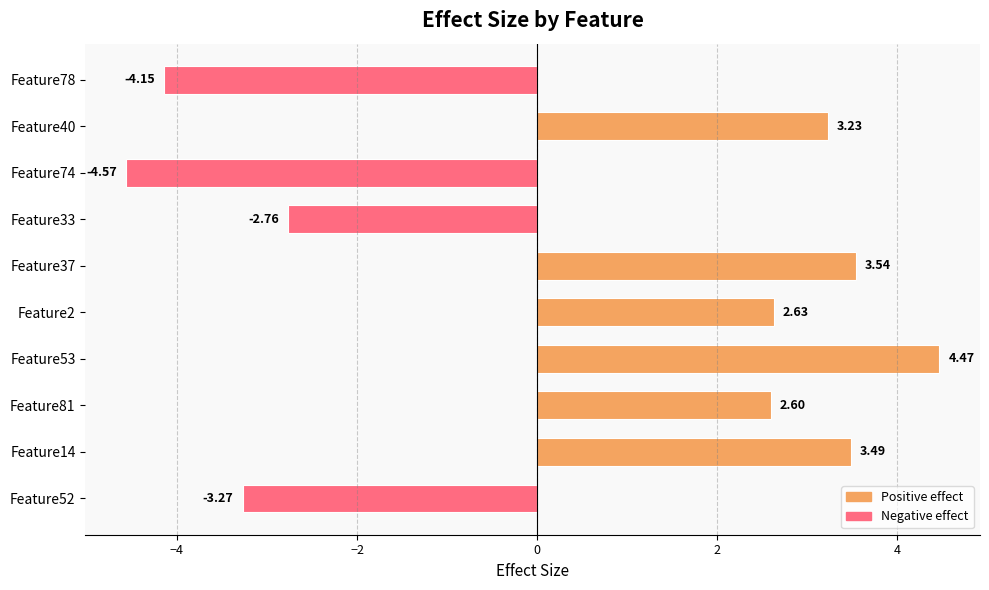

What is the difference between the maximum and second lowest values?

8.6